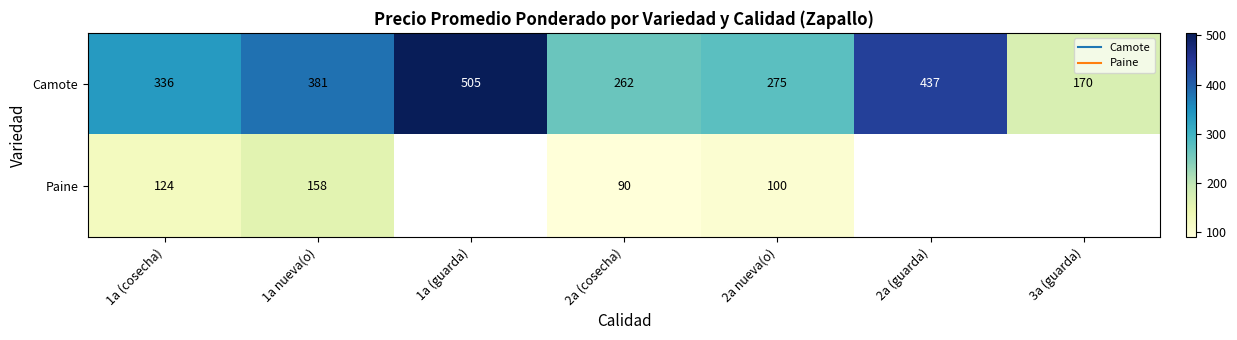

What is the difference between the Camote values at 2a (guarda) and 1a nueva(o)?

56.0